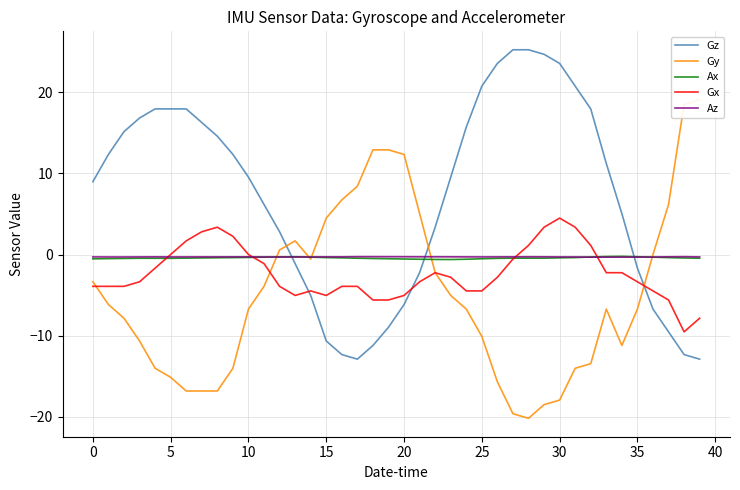

What is the smallest value displayed?

-20.2